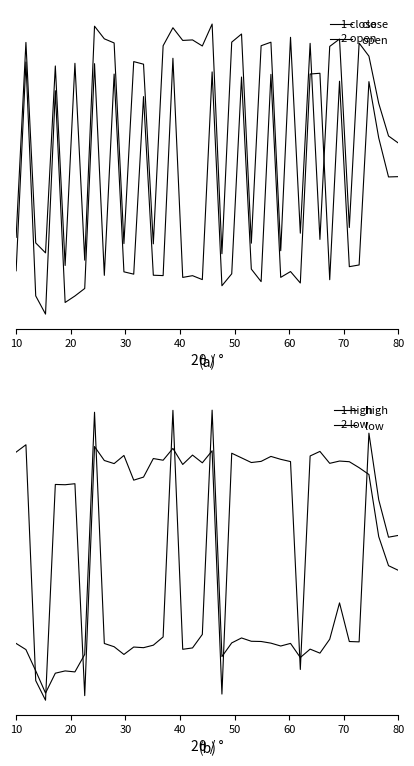

Is this an area chart (filled region under the line)?

No